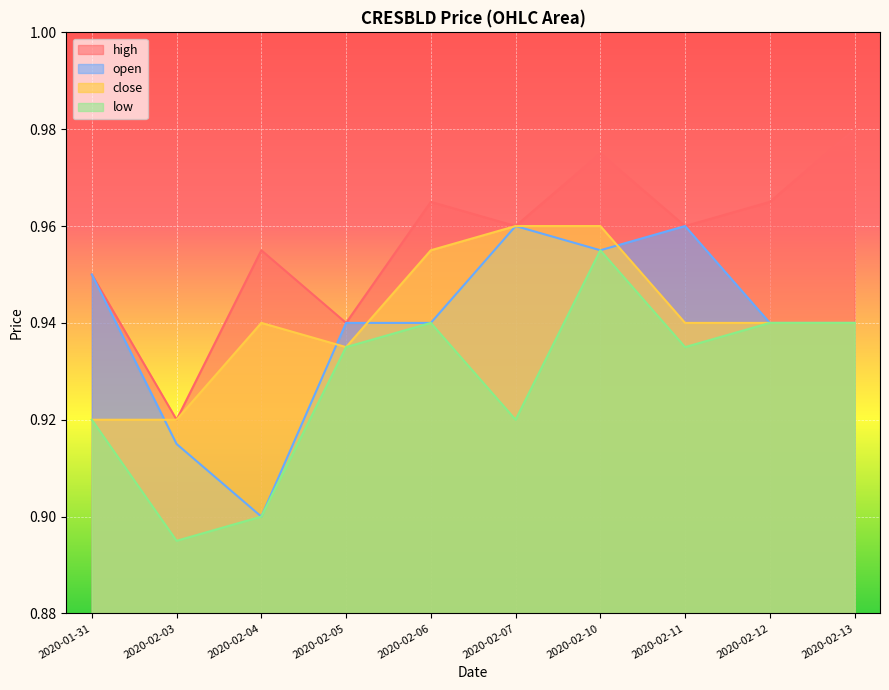

The high series shows 1.6 at 2020-02-07. True or false?

False